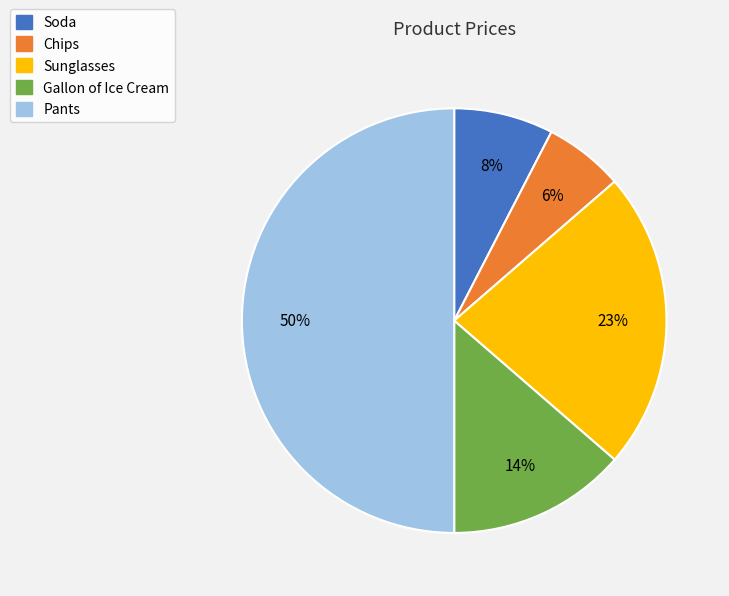

Combined, do Soda and Pants account for over 50%?

Yes